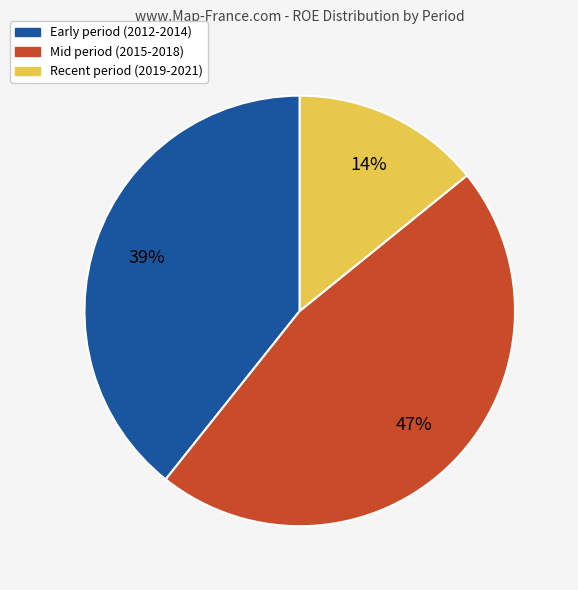

To the nearest percent, what is the average slice percentage?

33%